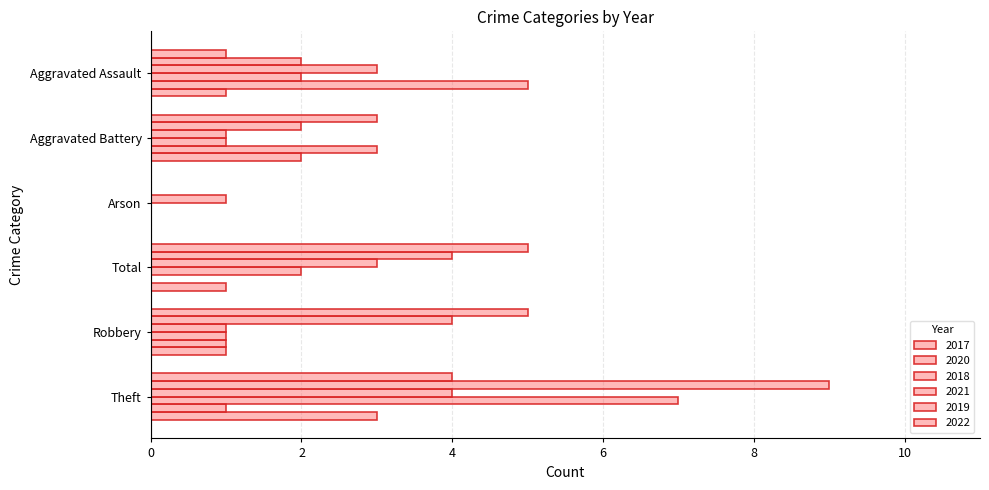

Count the number of categories in the chart.

6